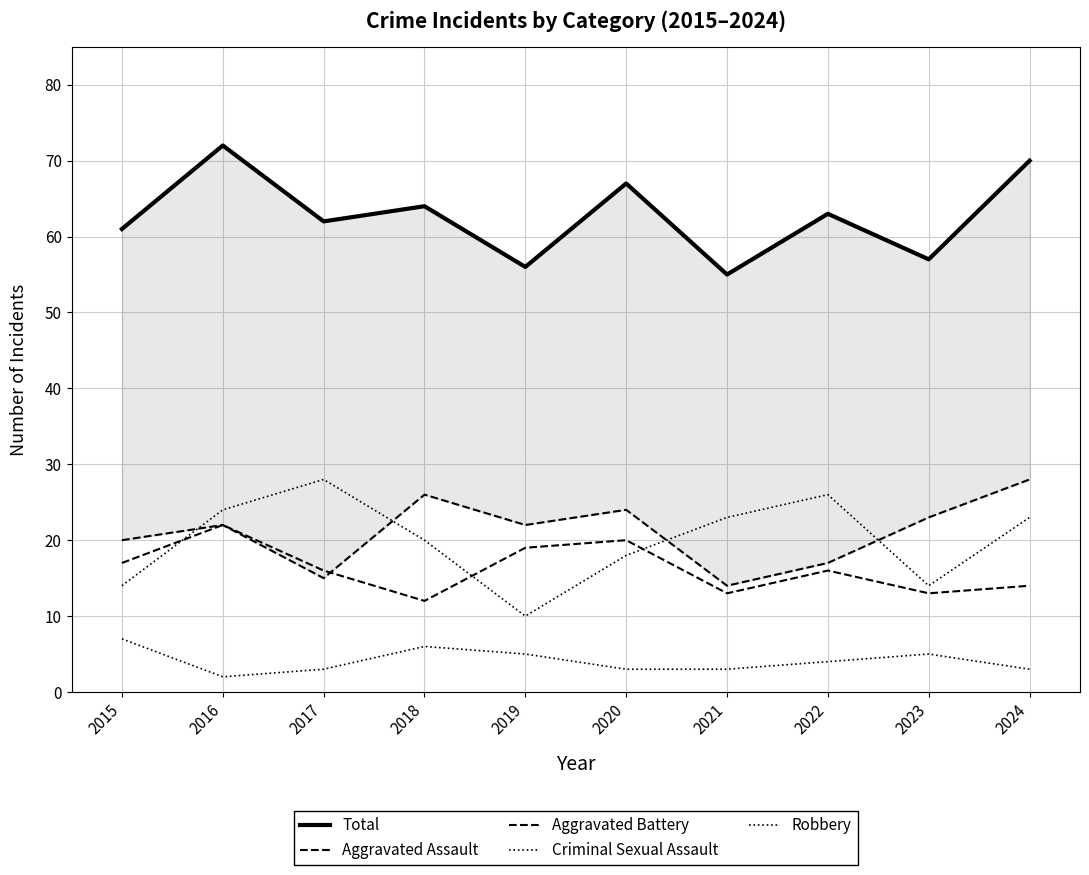

Where does the Criminal Sexual Assault series first go above 4?

2015